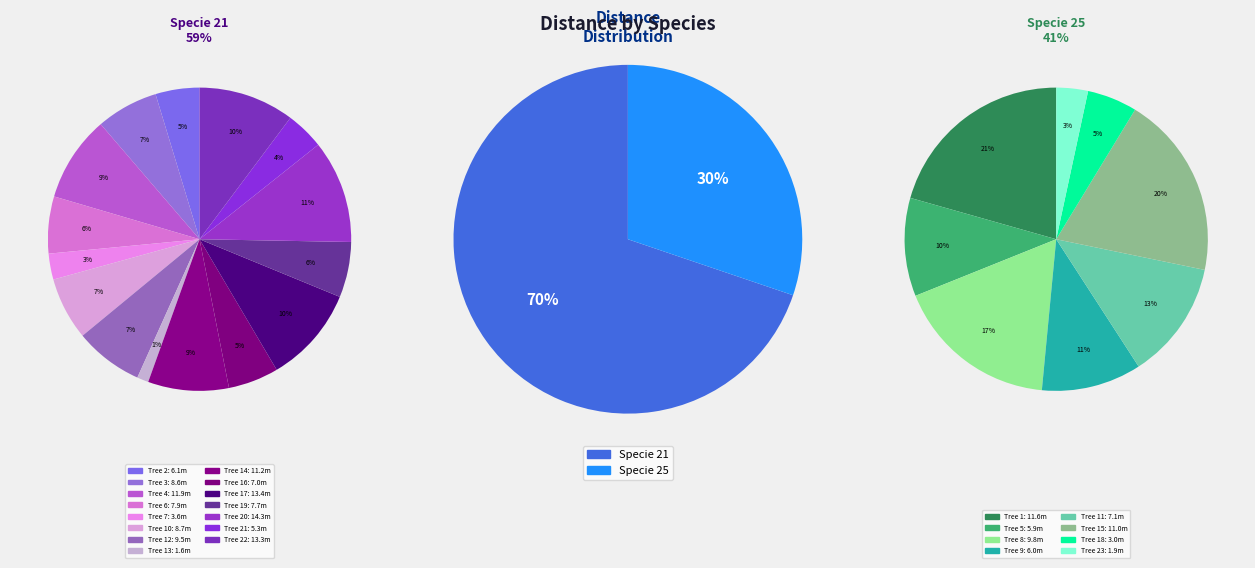

Which has a higher value, 25 or 21?

21